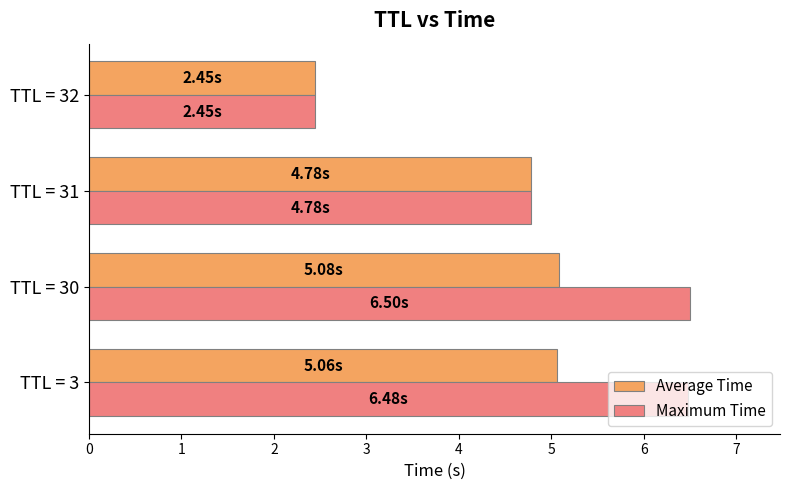

Where is Maximum Time nearest to the value 4?

TTL = 31